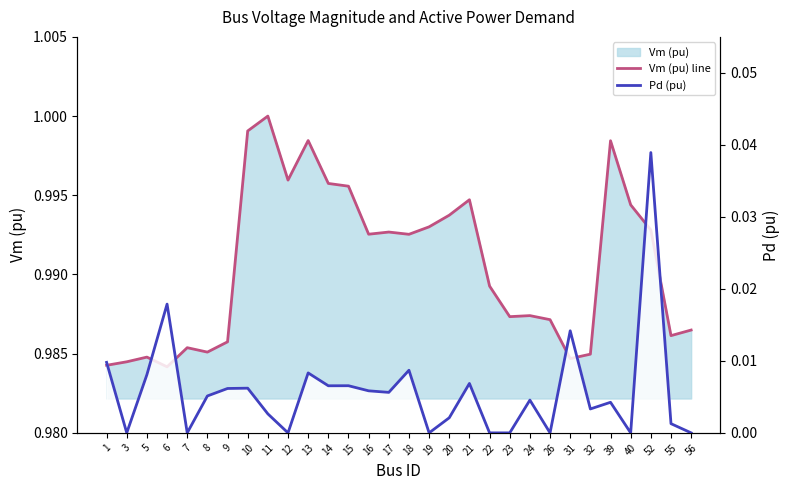

What is the total value across all series at 14?

1.0